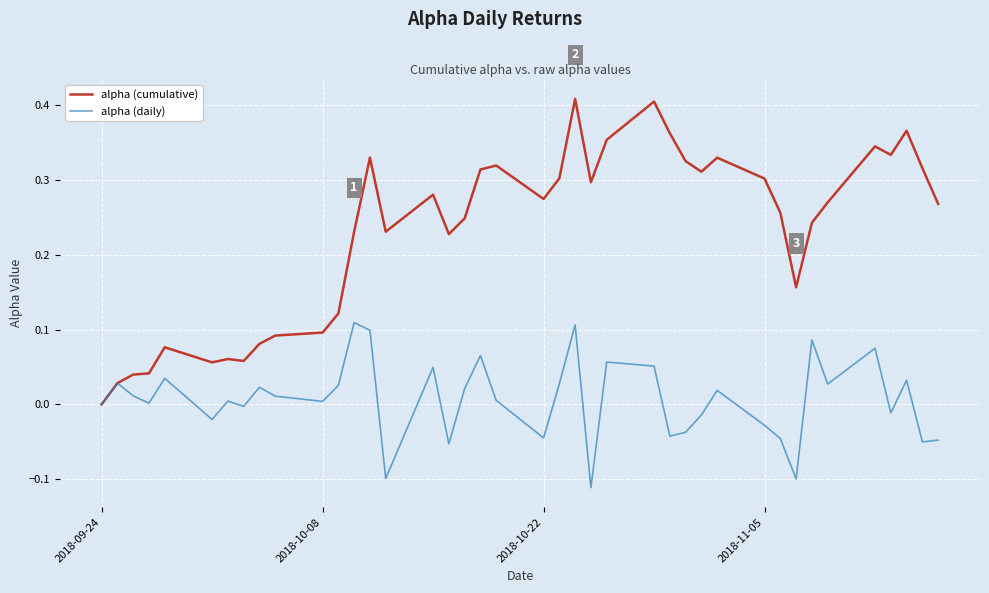

List the series in order of their peak value, lowest first.

alpha (daily), alpha (cumulative)